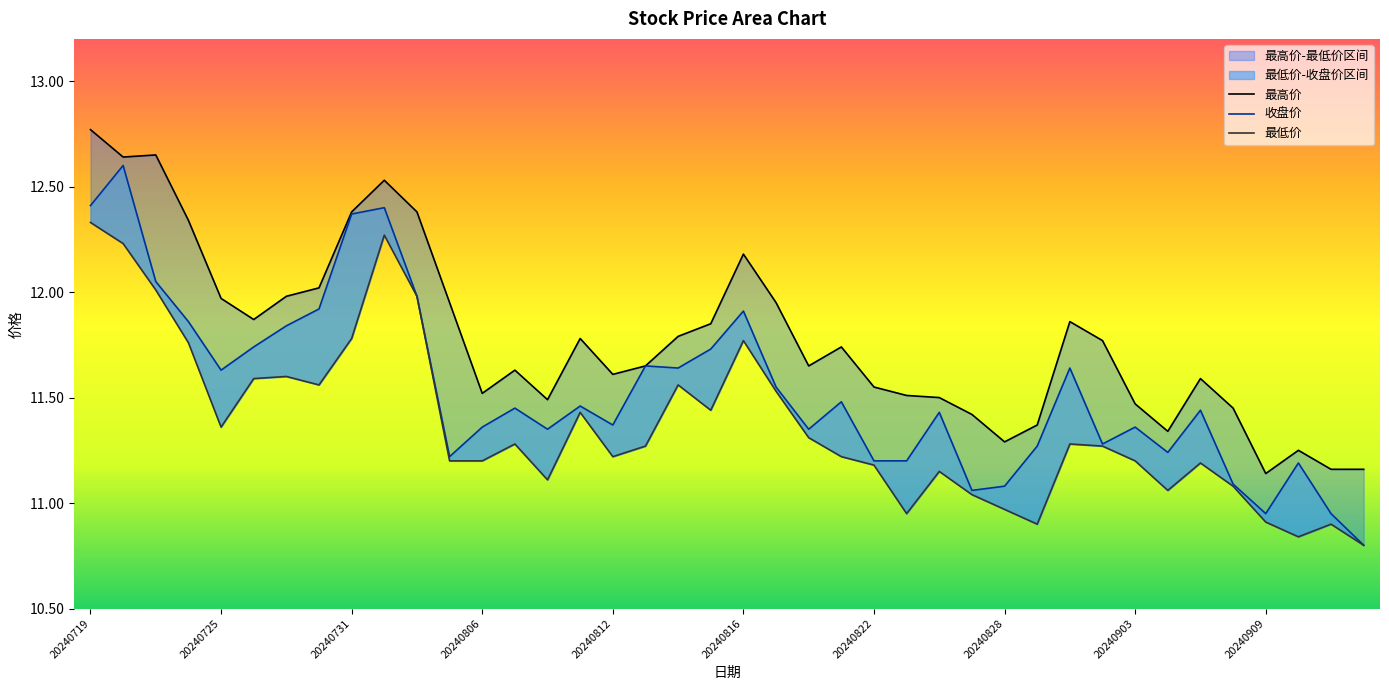

Where does the 最低价 series first go above 11?

20240719